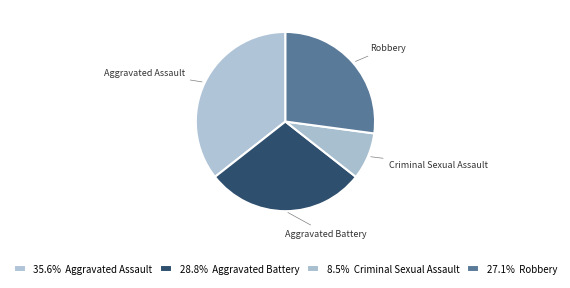

How many slices are in this pie chart?

4